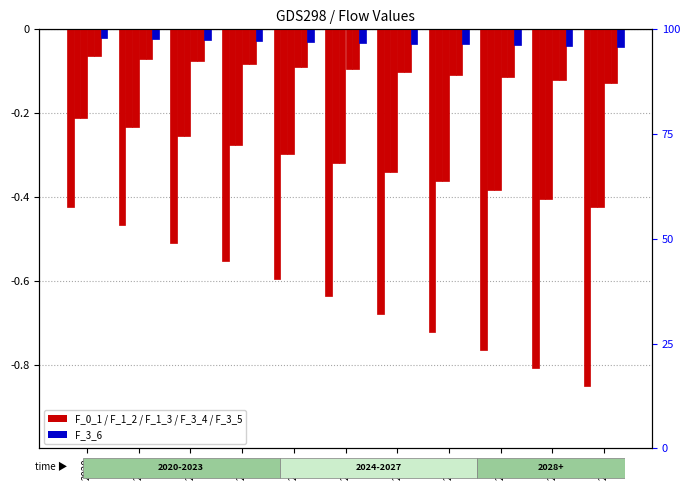

What is the sum of all F_3_4 values?

-1.1